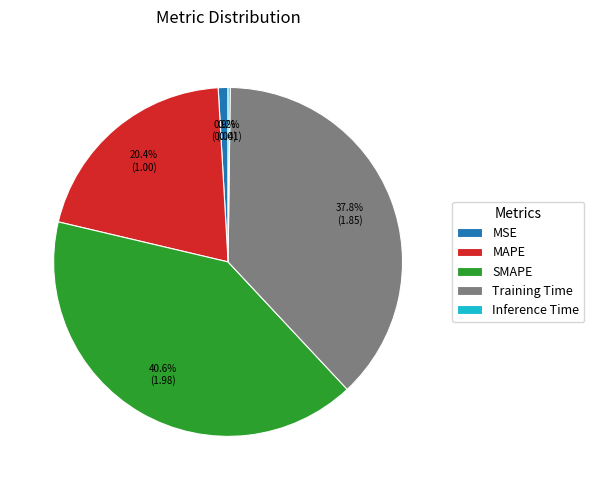

Is the sum of MSE and Training Time greater than half?

No